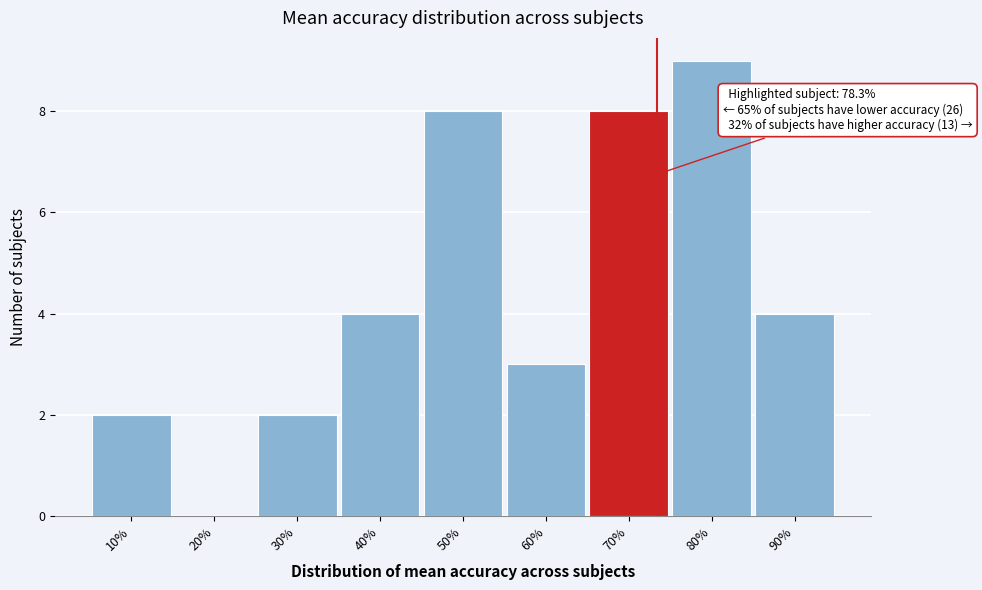

Reading right to left, extract all data points from this chart.

90%=4	80%=9	70%=8	60%=3	50%=8	40%=4	30%=2	20%=0	10%=2